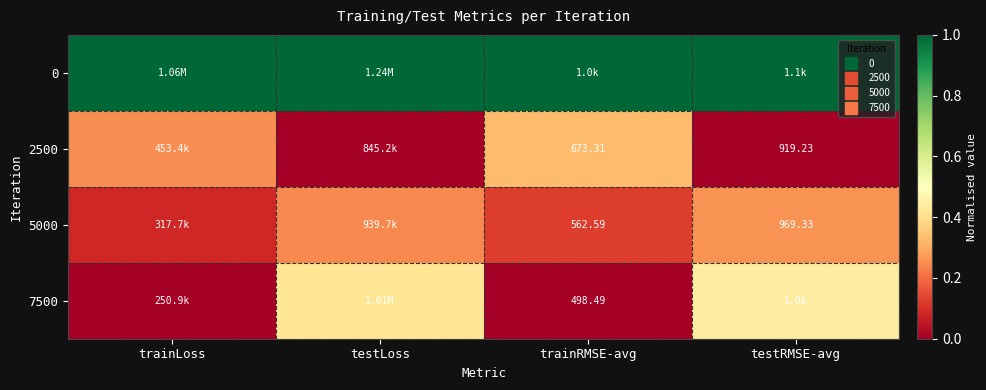

What is the total value across all series at trainRMSE-avg?

1.5